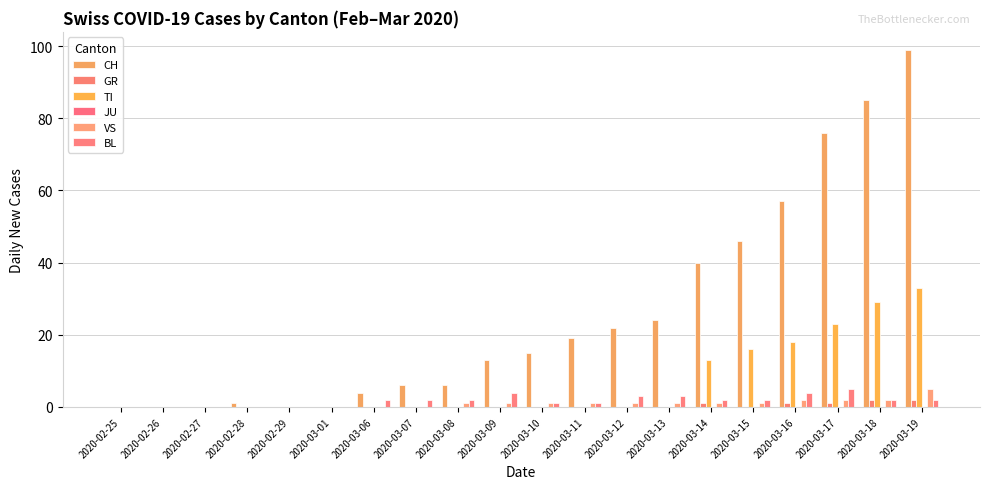

What is the average value of the TI series?

7